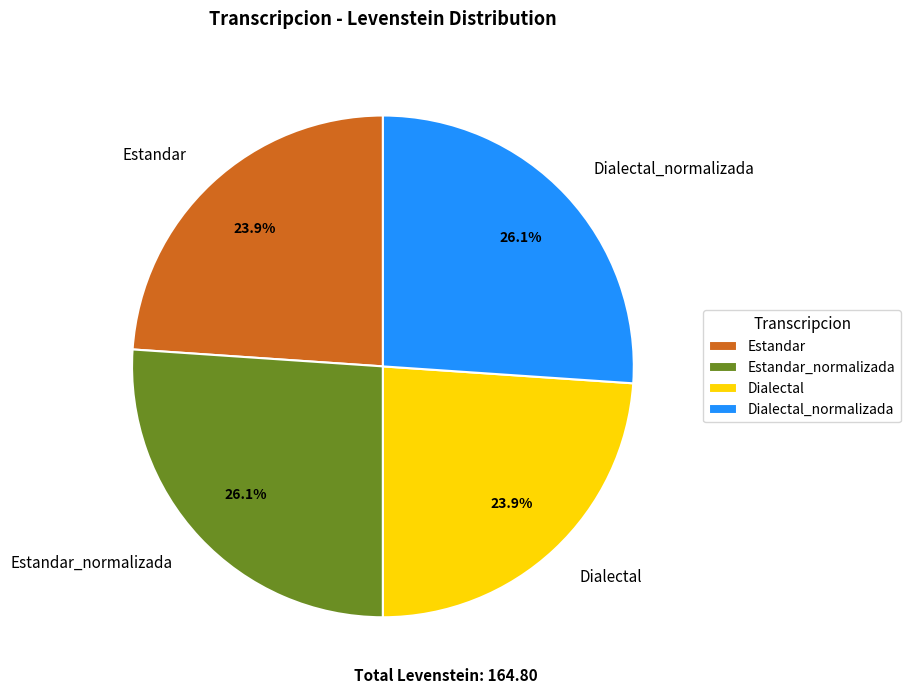

Combined, what portion of the pie is Estandar and Dialectal?

47.8%